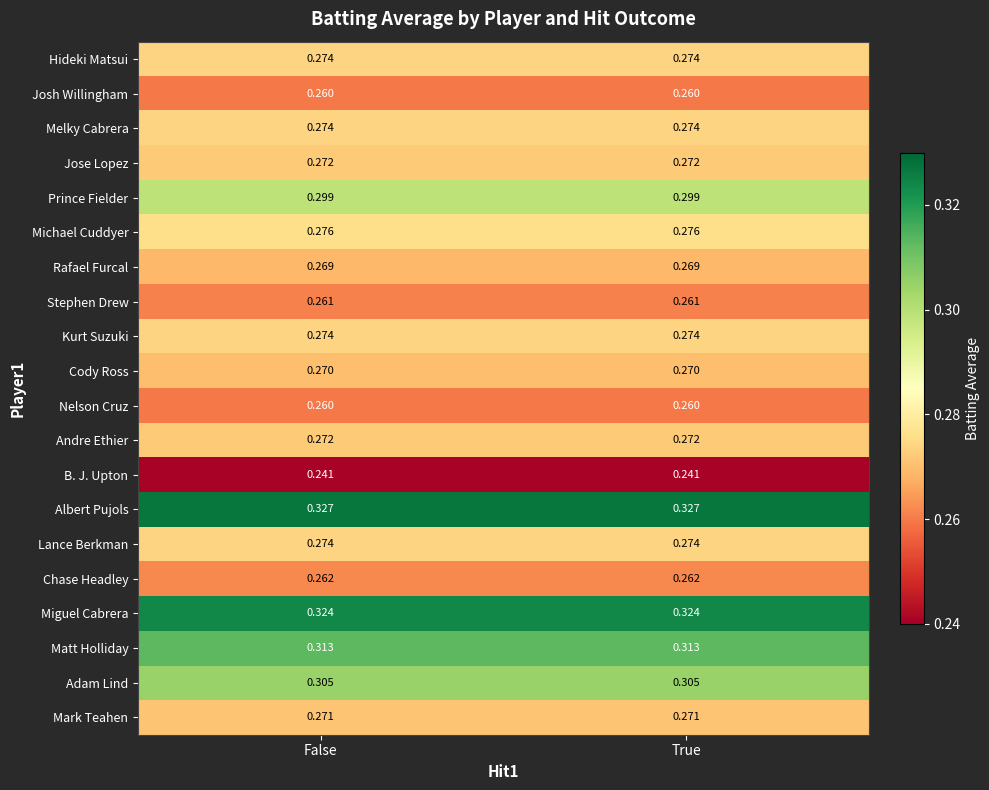

Which series has the largest total across all categories?

Albert Pujols